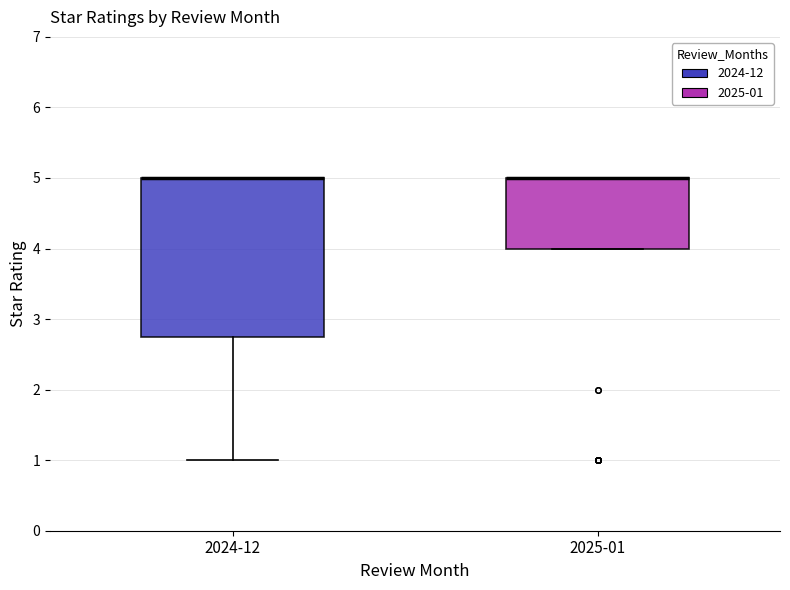

Where is the lower edge of the box for 2025-01 on the y-axis? The values are not printed on the chart, so give them approximately, as read against the axis.

4.0